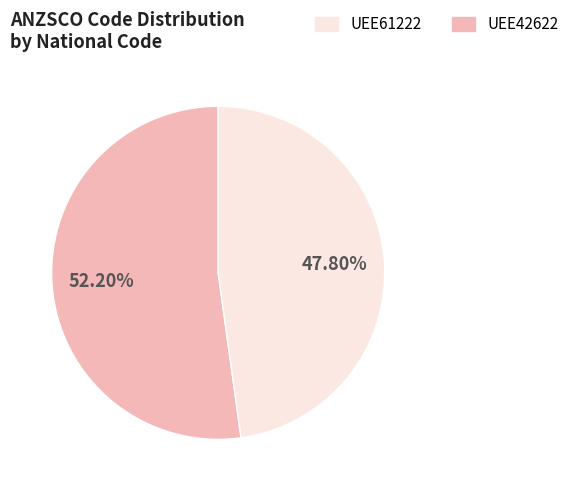

Is there any slice that represents more than half of the pie?

Yes